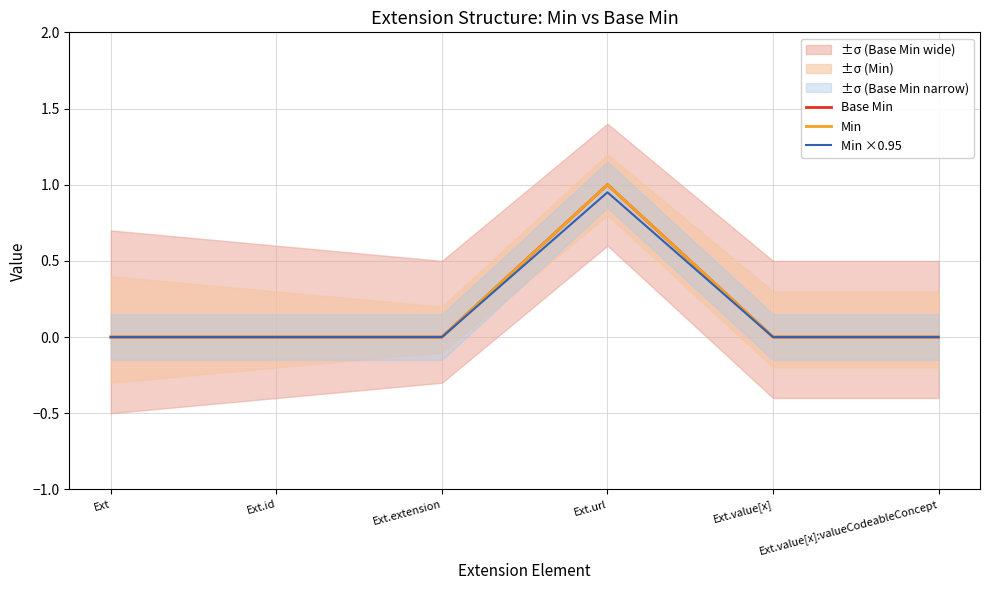

Which series changed the most between Ext.extension and Ext.url?

Base Min